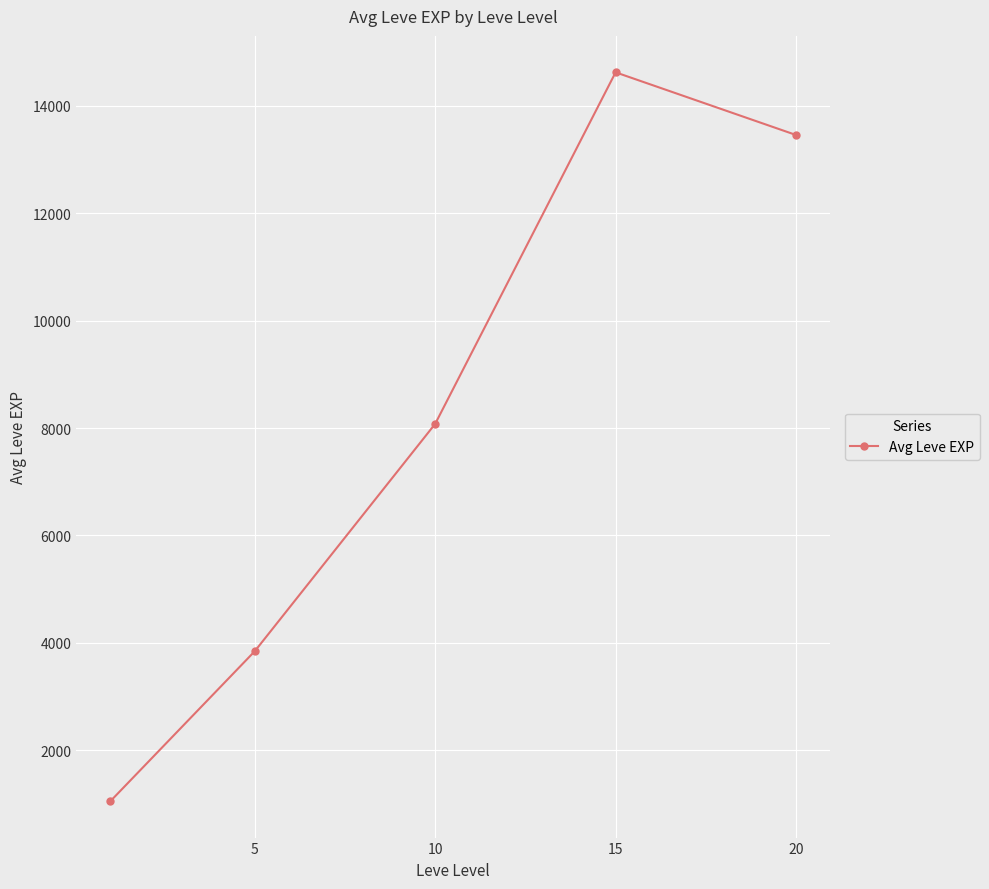

What is the value of the 2nd point from the left?

3845.0